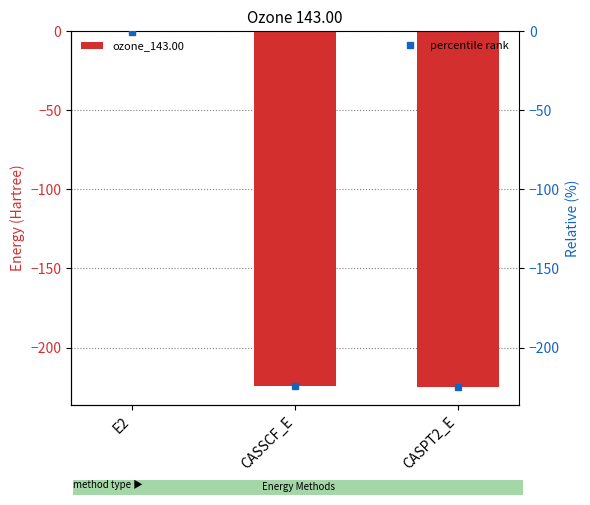

What is the label of the 2nd bar from the right?

CASSCF_E